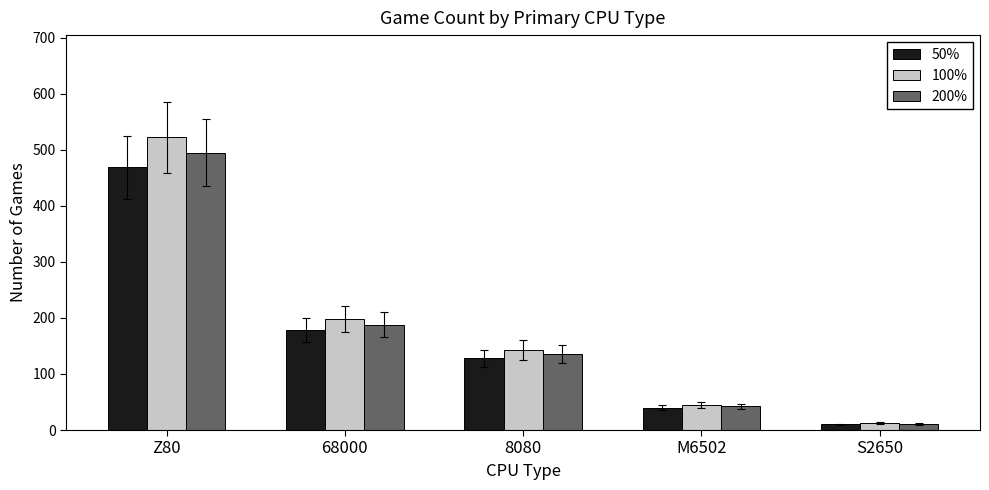

What is the label of the 2nd bar from the left?

68000